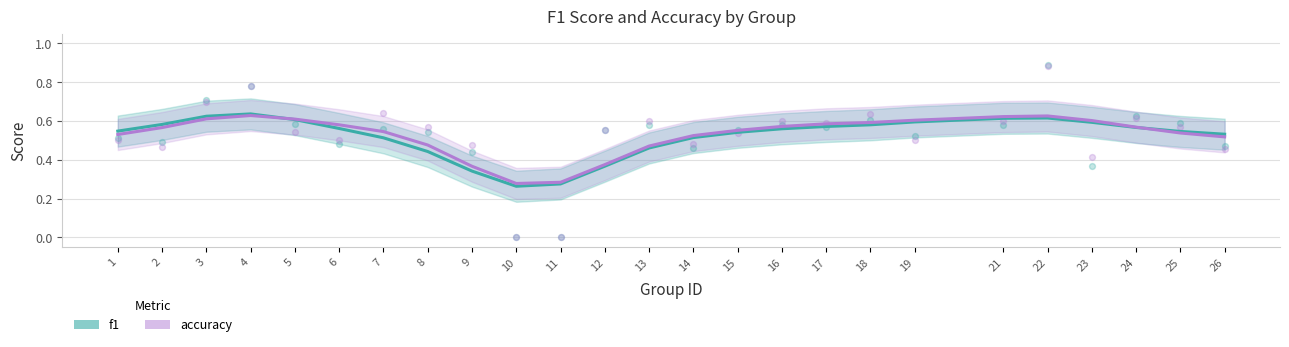

What is the total value across all series at 22?

1.2